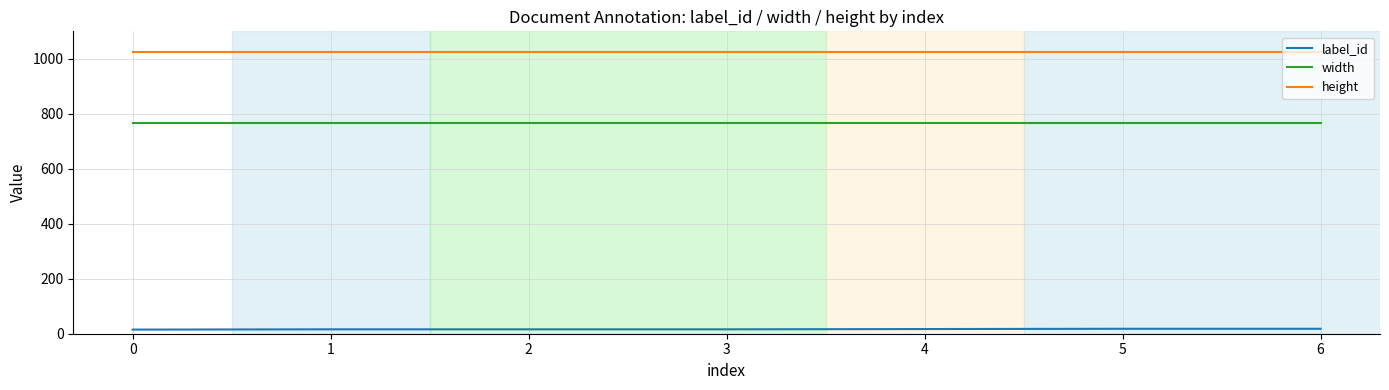

True or false: width and label_id intersect in this chart.

False